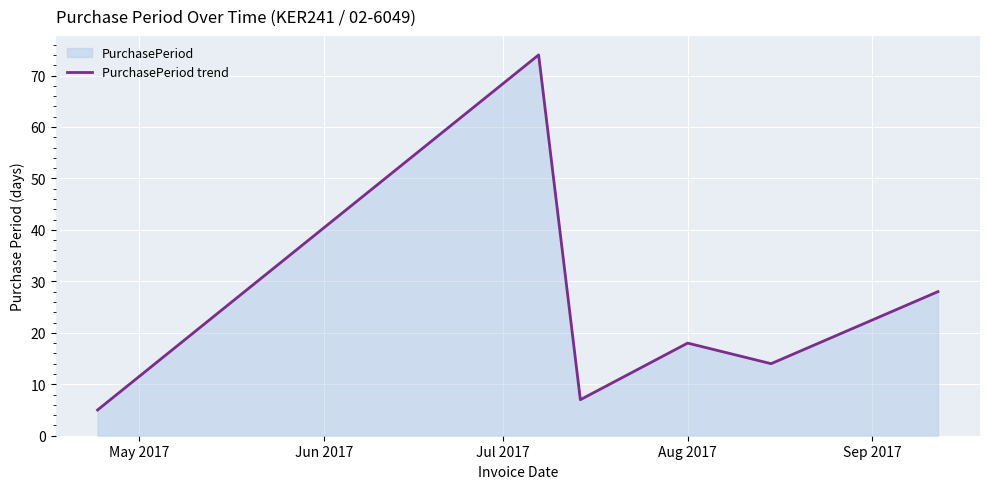

How many interior local peaks (higher than both neighbors) does the data have?

2